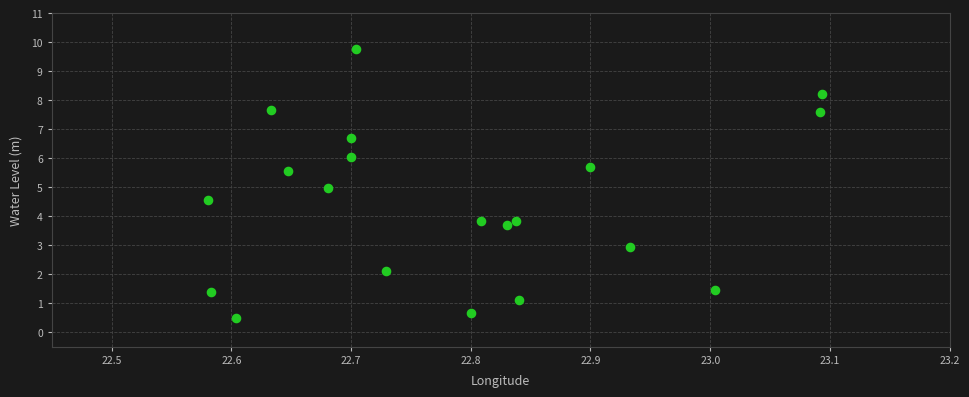

How many data points are displayed?

20